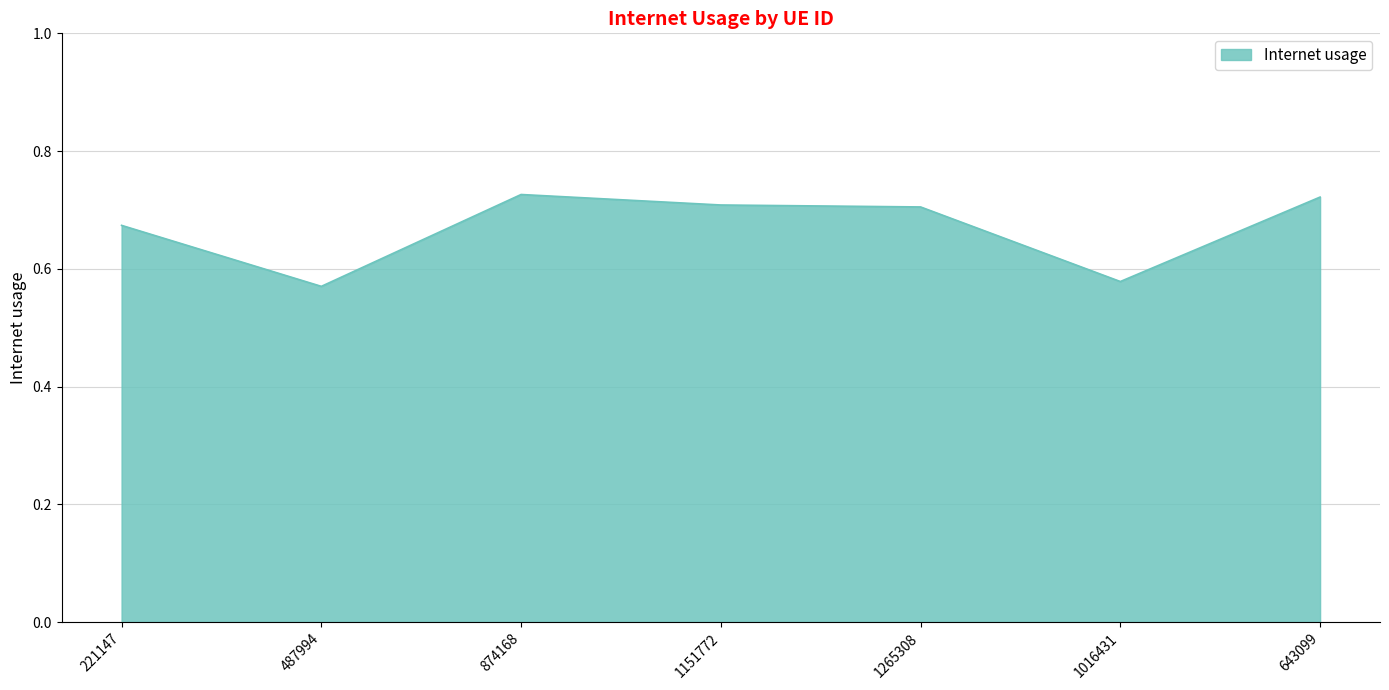

Count the values in the range 0 to 1.

7